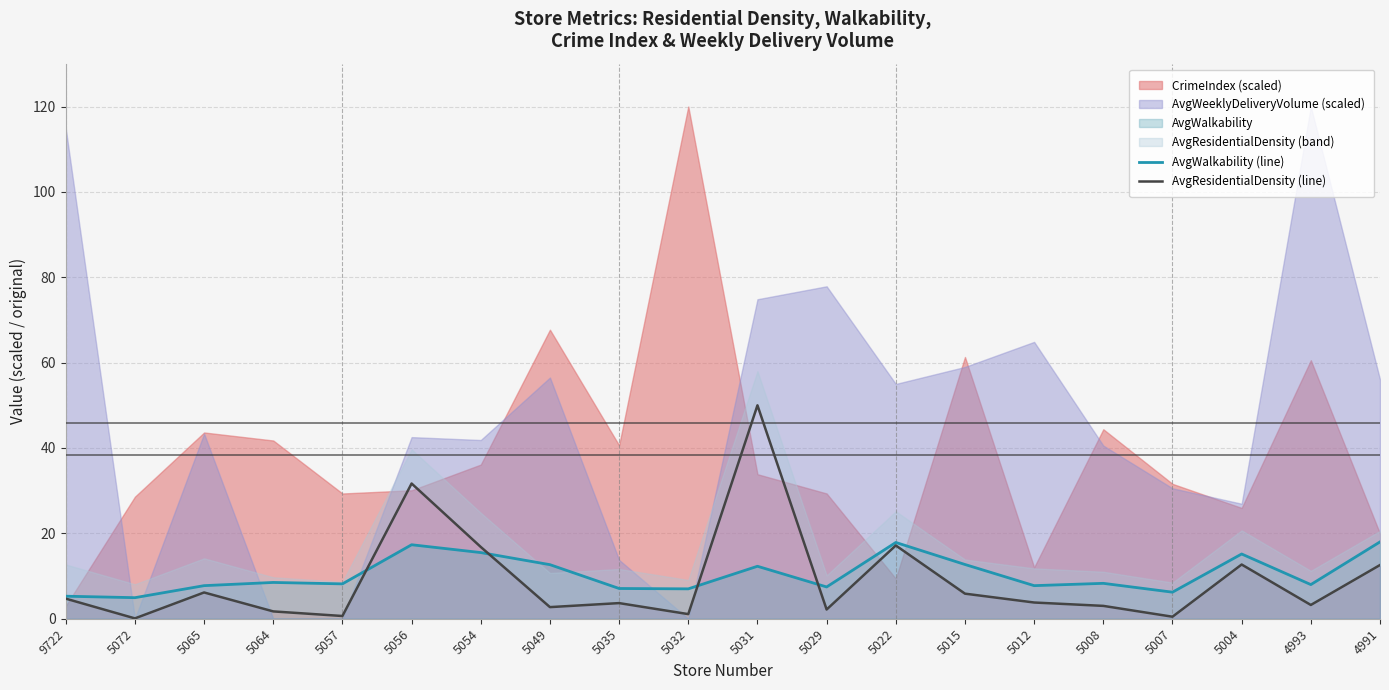

Is it true that AvgWalkability (line) equals 7.0 at 5032?

True